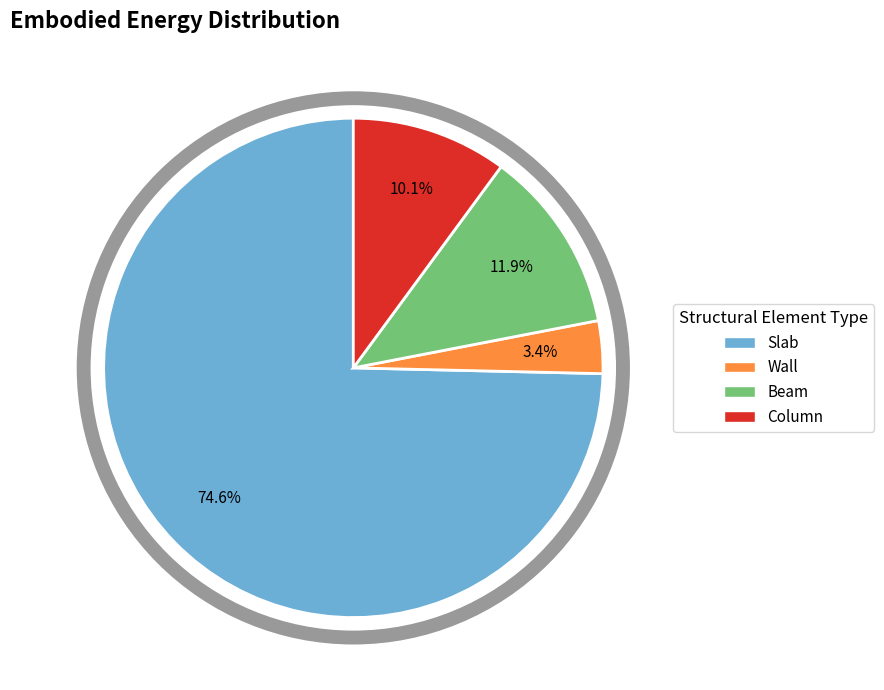

Is Wall the majority of the pie?

No